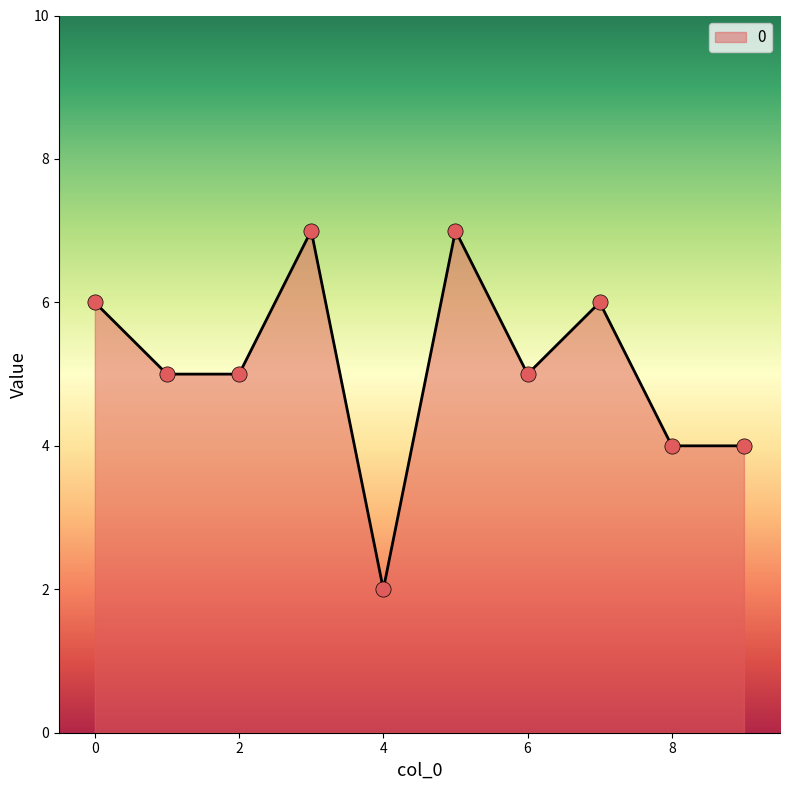

What is the greatest value displayed?

7